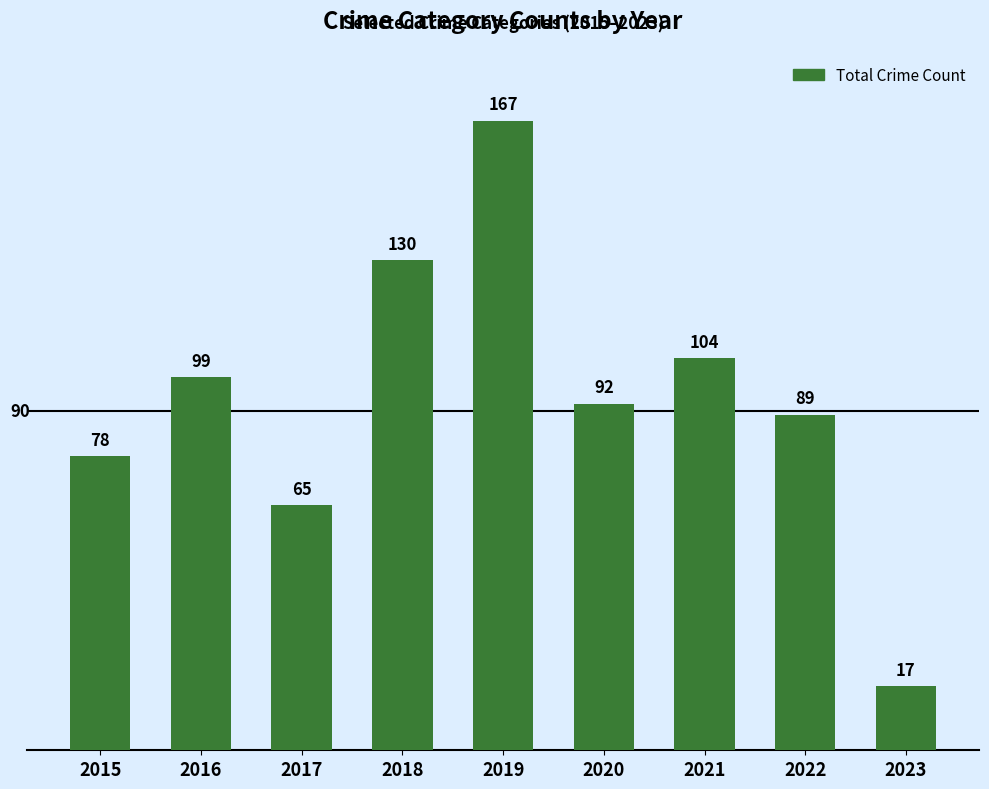

Reading right to left, list all the values displayed in this chart.

17	89	104	92	167	130	65	99	78